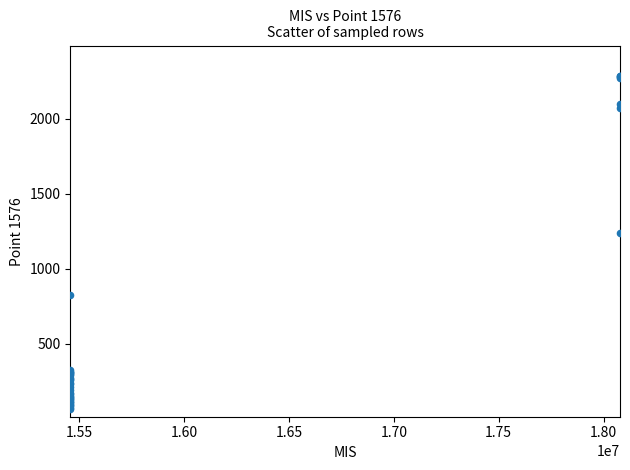

What Y value in the scatter plot is closest to 1175?

1241